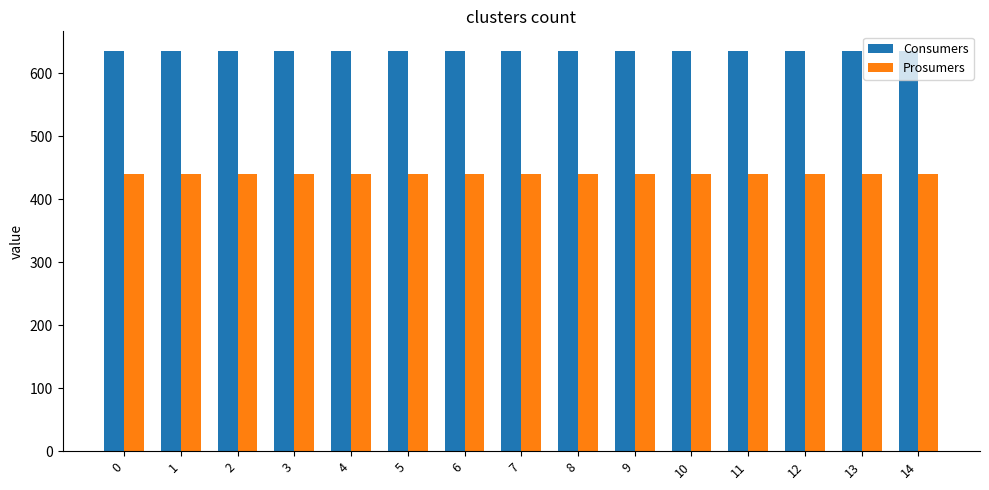

What is the total value across all series at 5?

1075